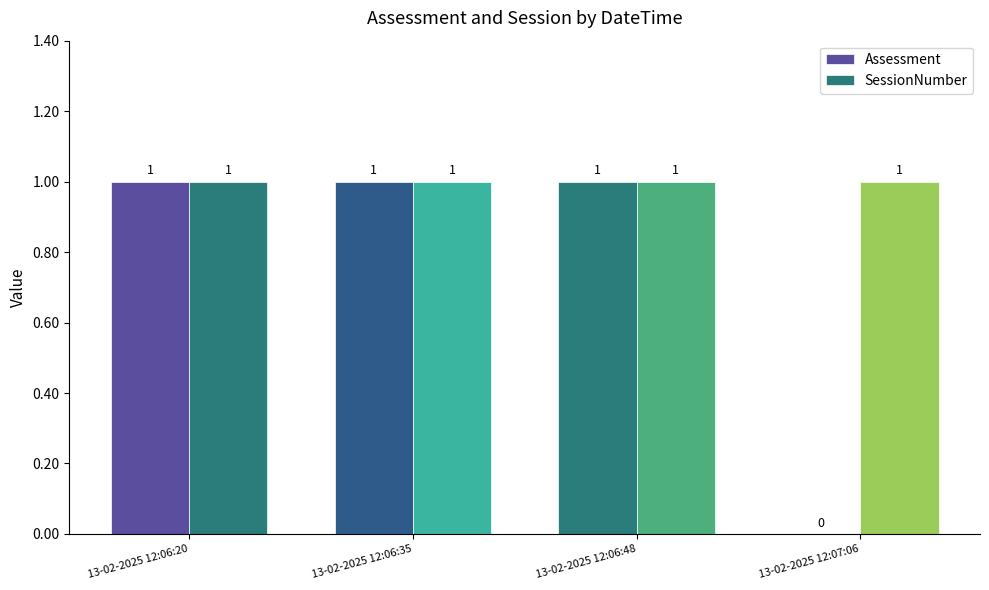

Count the number of data series in this chart.

2